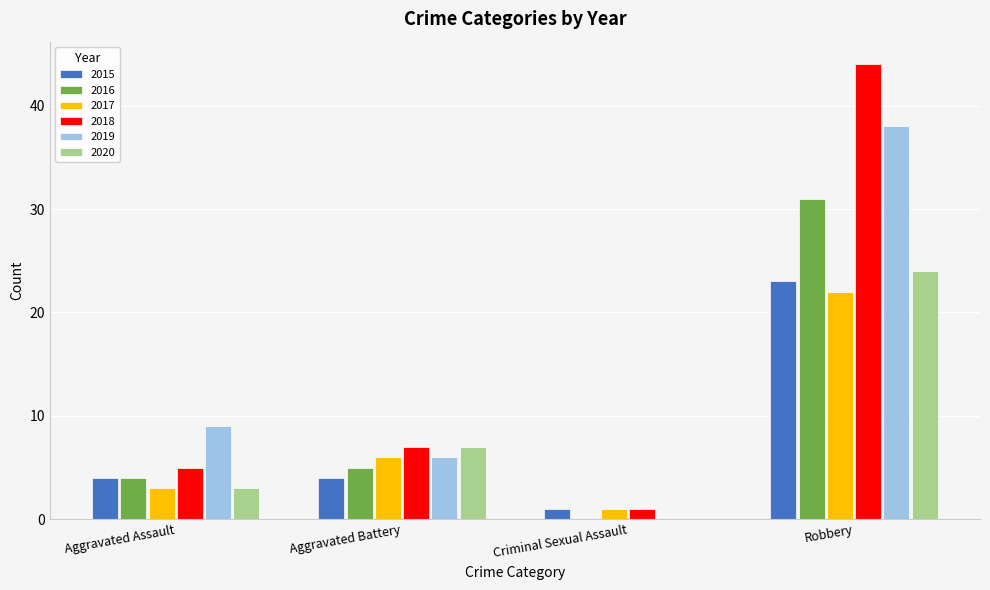

Where is 2020 nearest to the value 12?

Aggravated Battery